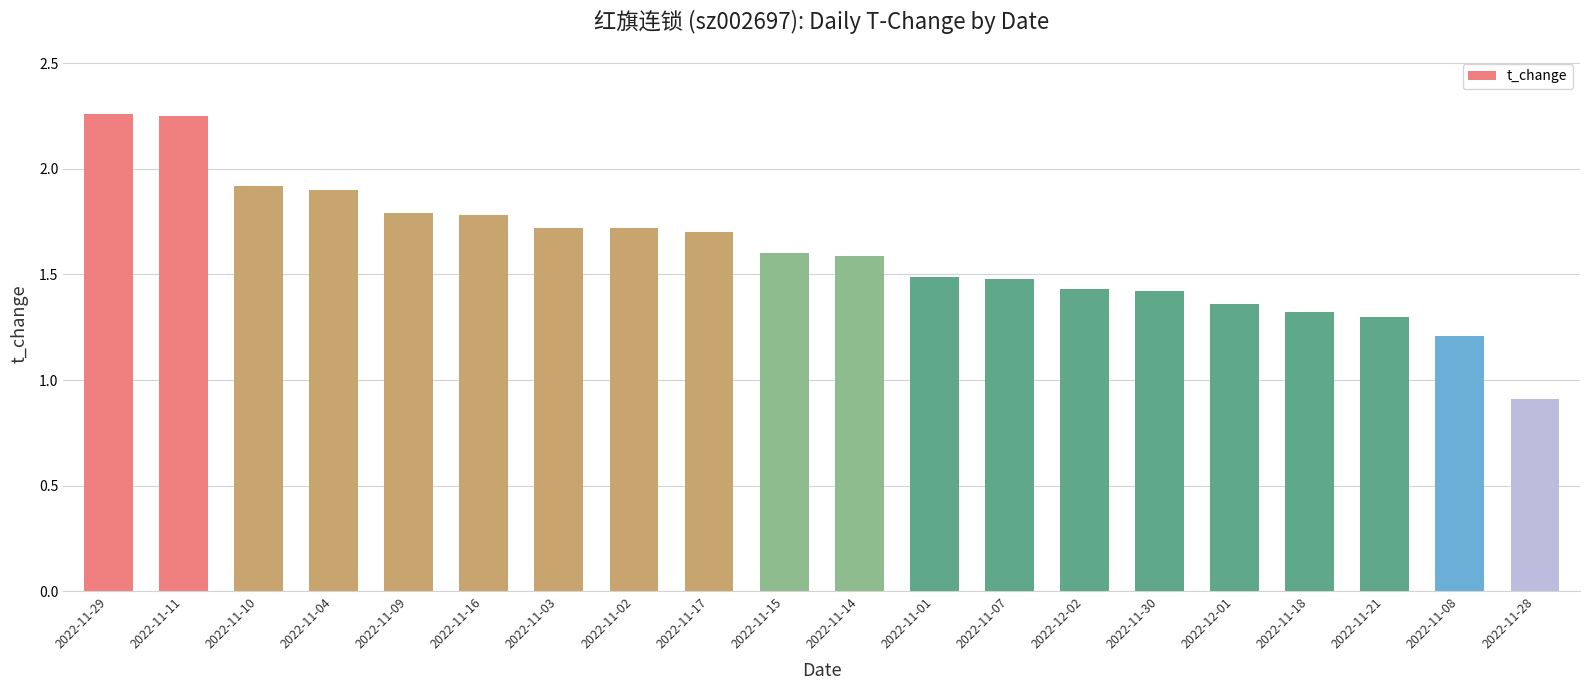

What is the difference between the second highest and minimum values?

1.3